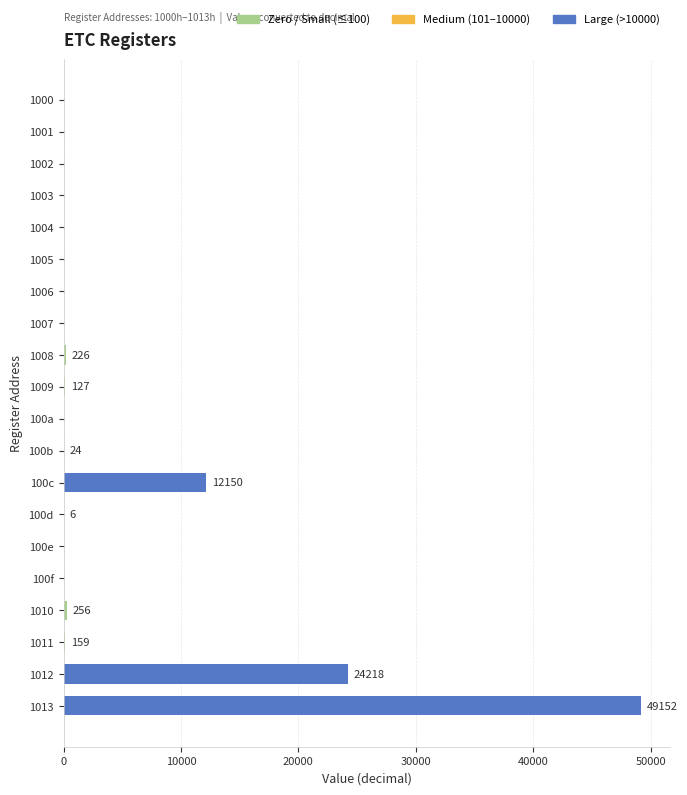

Which has a higher value, 1001 or 1013?

1013